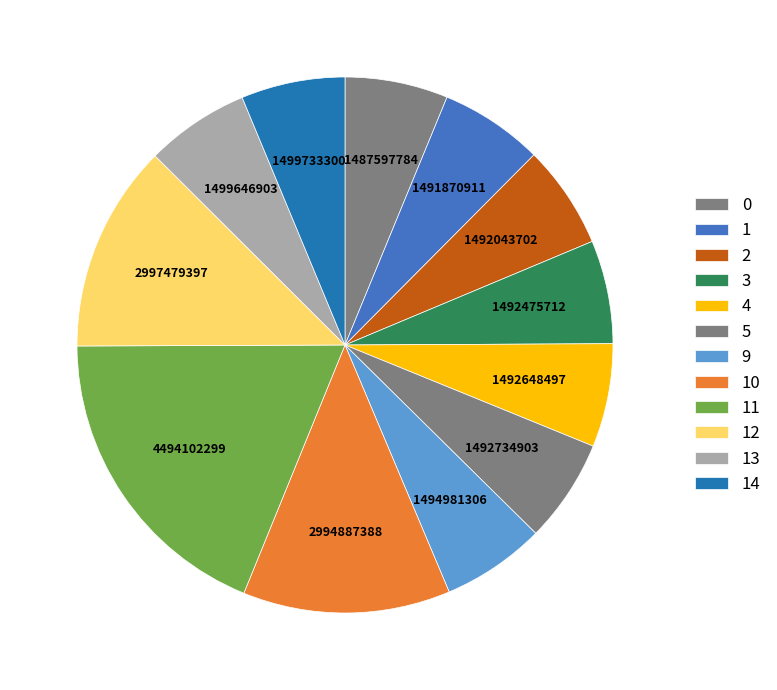

Count the number of slices in the pie.

12